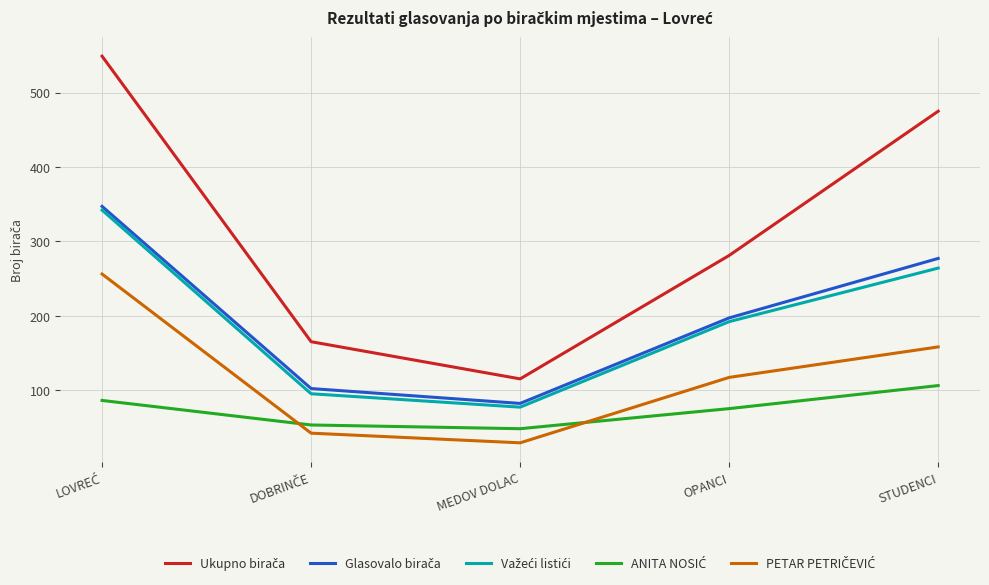

What is the greatest value displayed?

549